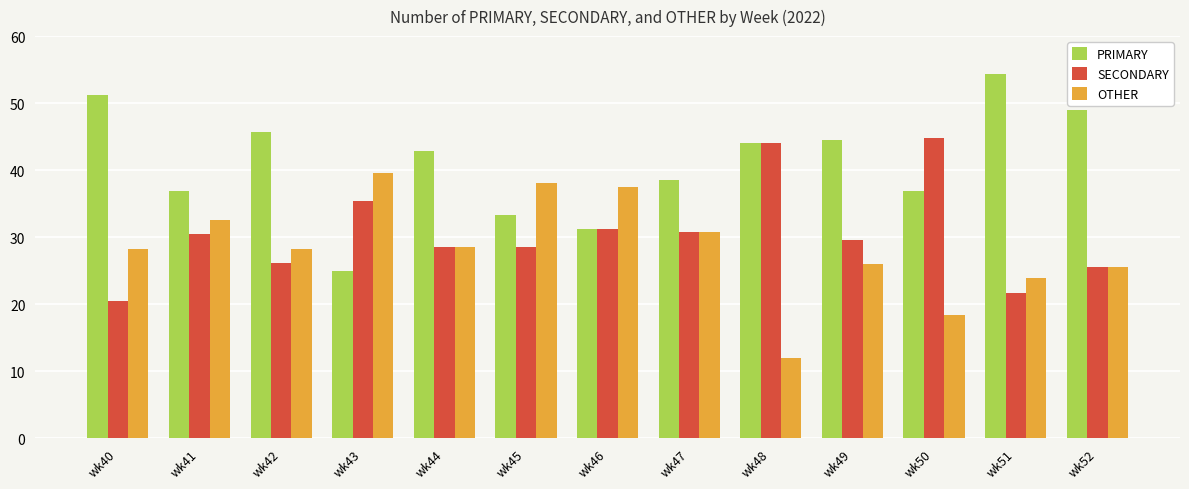

Are the bars horizontal?

No